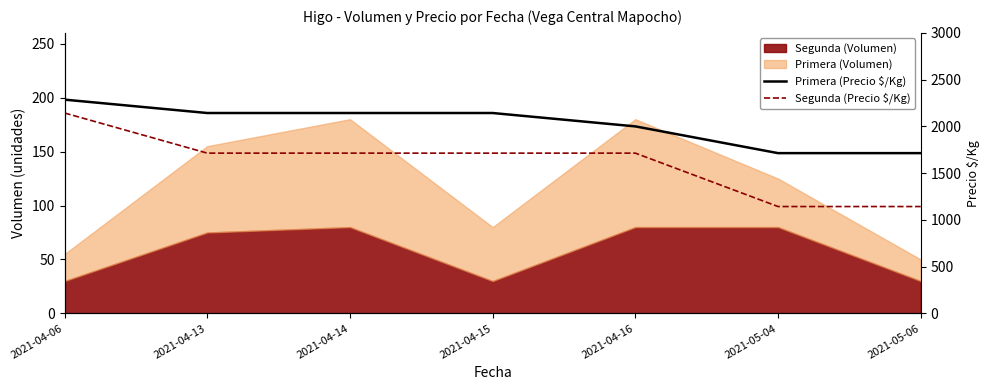

At which category is the sum across all series the highest?

2021-04-06